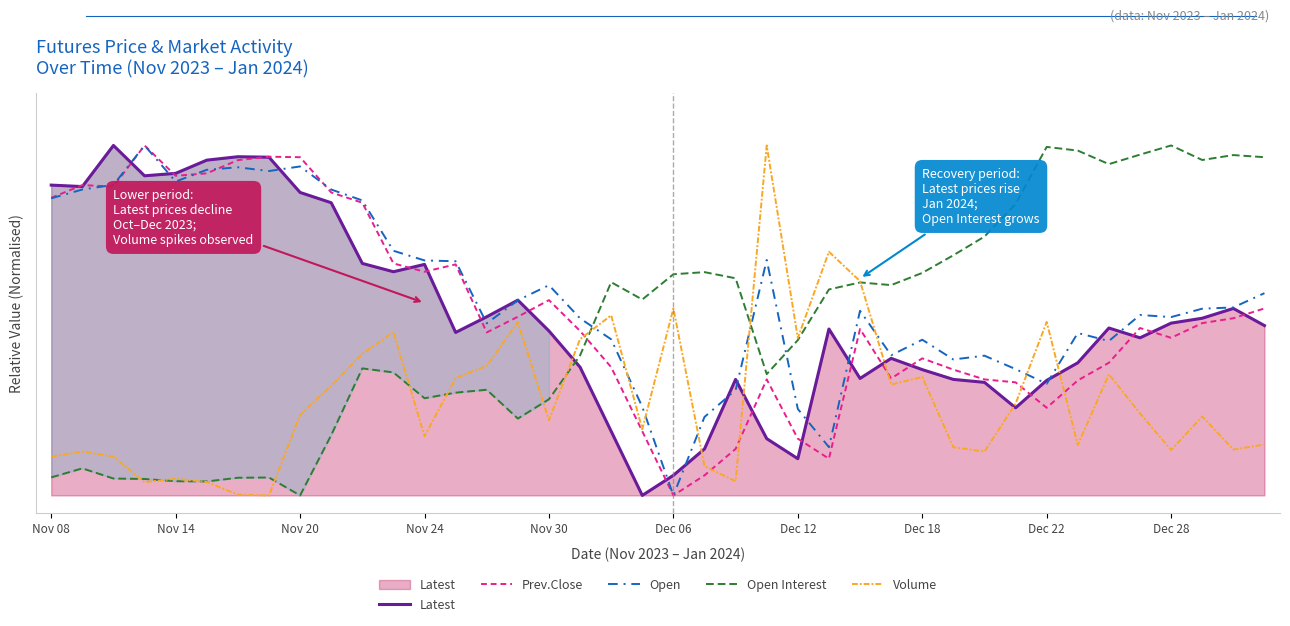

Does the chart have visible grid lines?

No